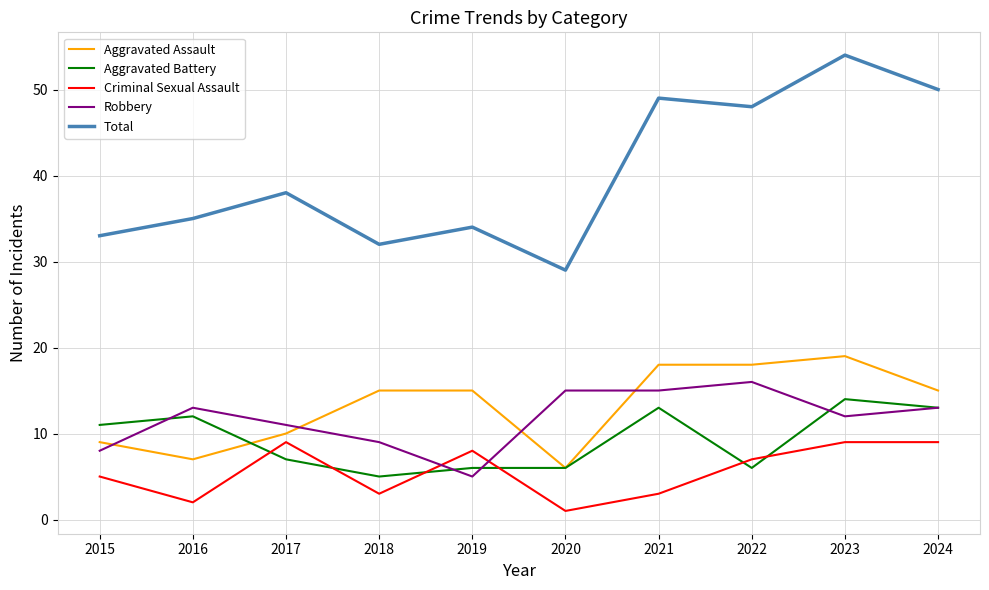

What are all the series names shown in the legend?

Aggravated Assault, Aggravated Battery, Criminal Sexual Assault, Robbery, Total